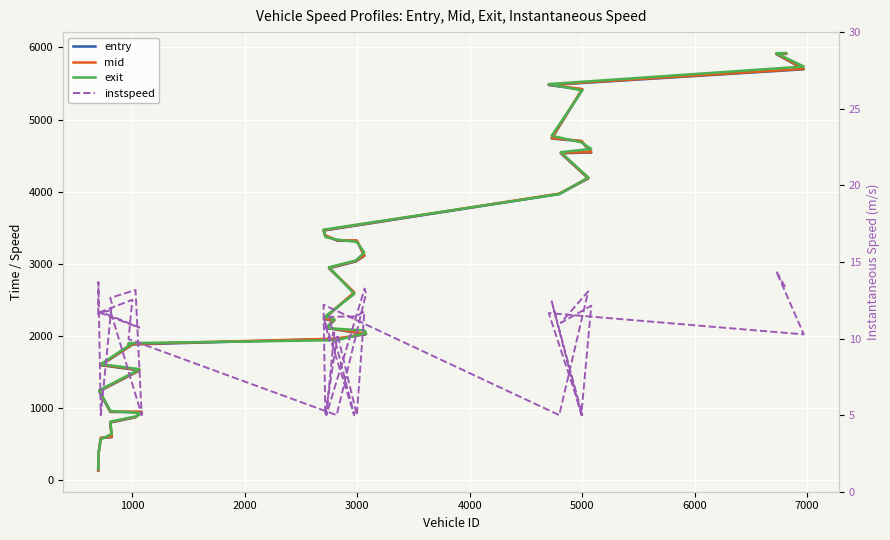

In instspeed, how many points are higher than both neighbors (excluding endpoints)?

15